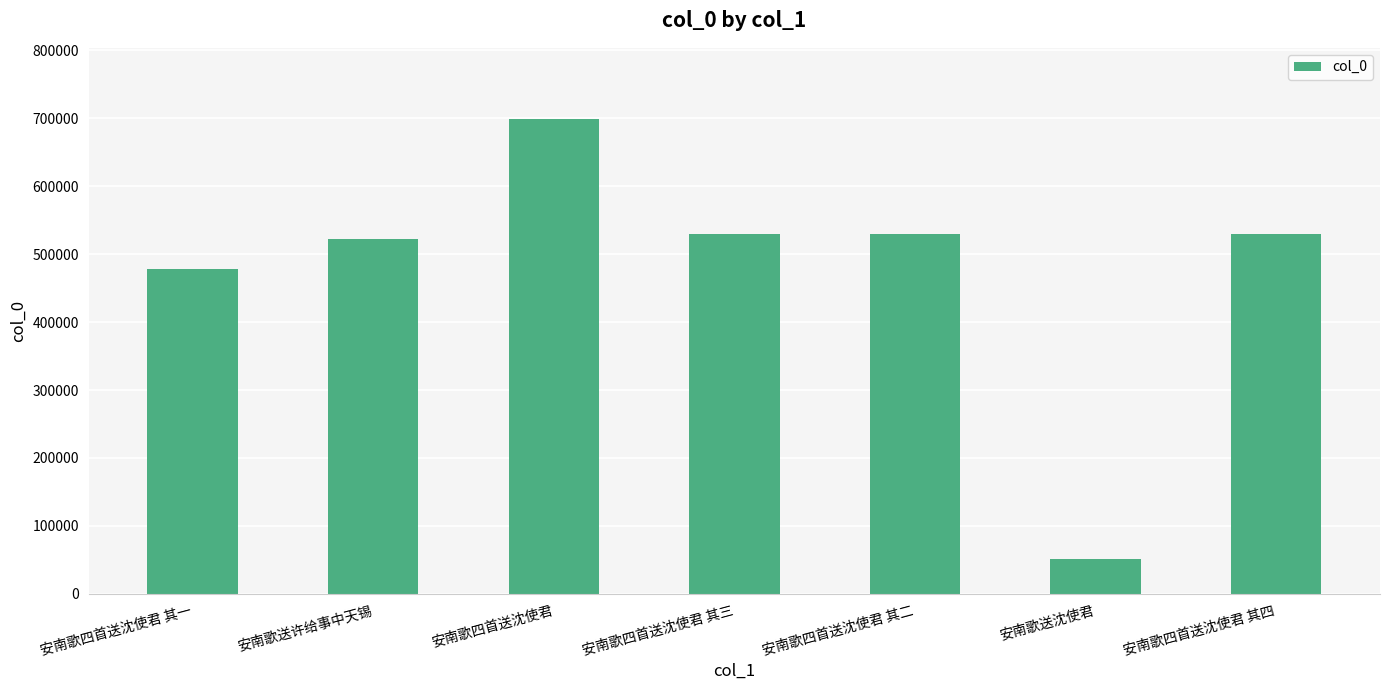

Which label corresponds to the largest value in the chart?

安南歌四首送沈使君